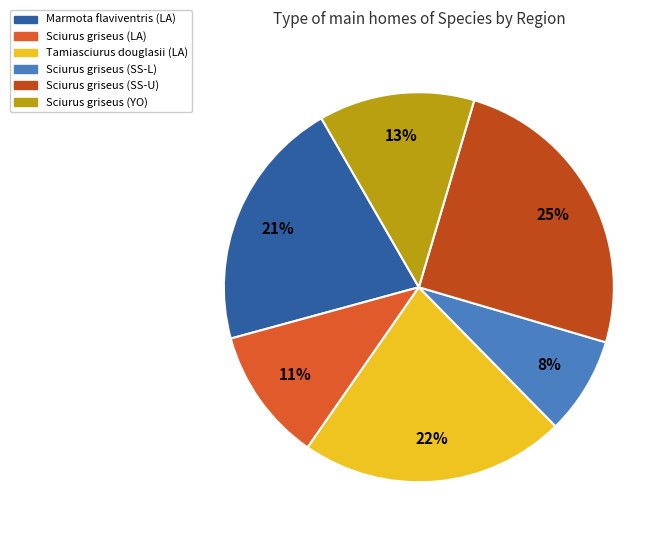

Which slice is the smallest?

Sciurus griseus (SS-L)